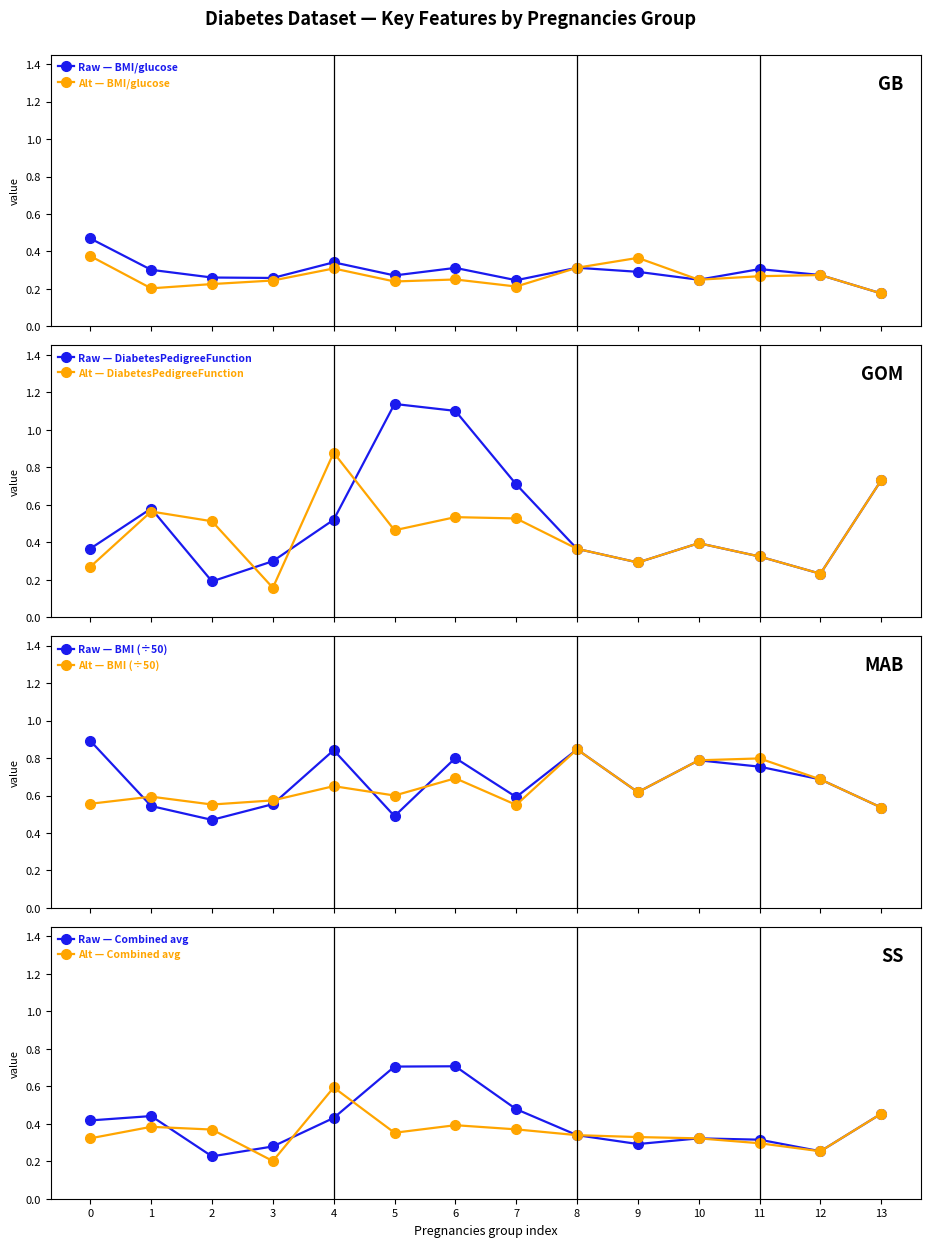

Which series has the largest total across all categories?

BMI